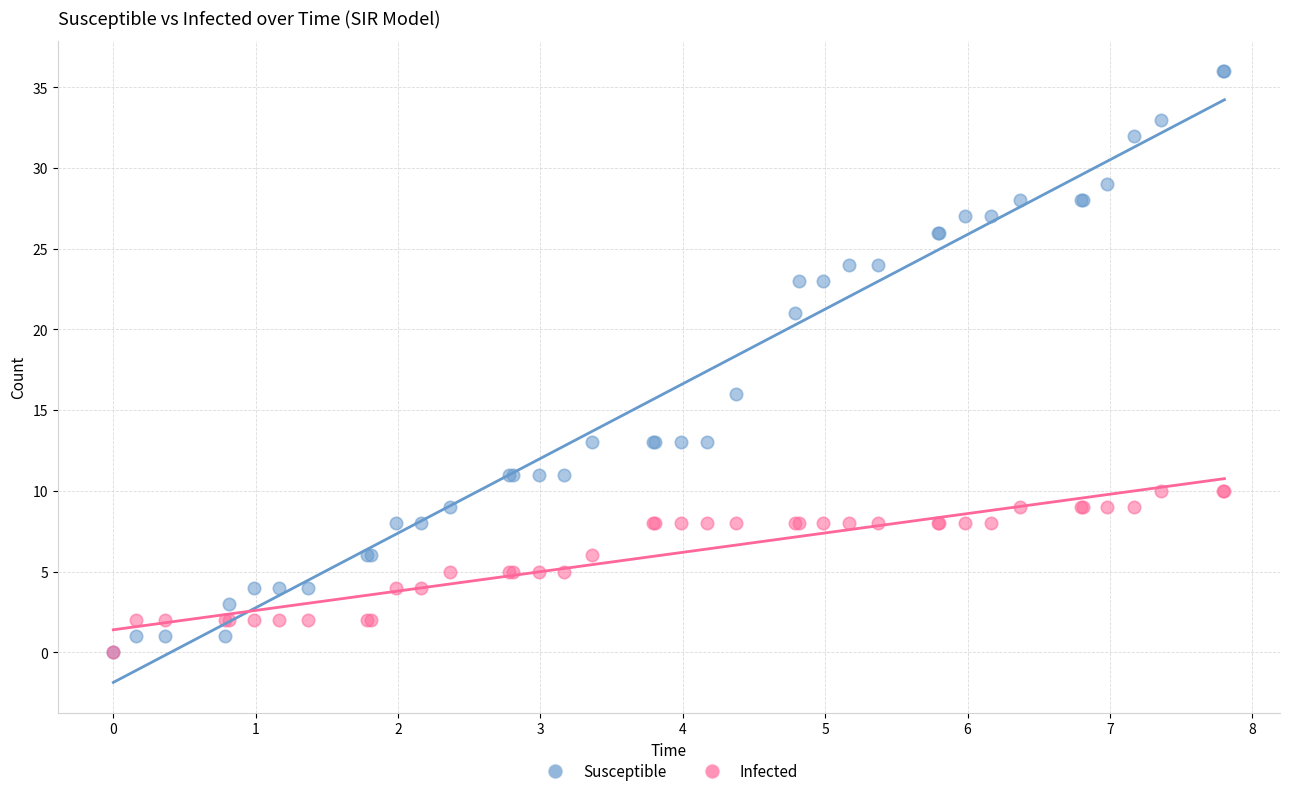

Across all series, what Y value is closest to 18?

16